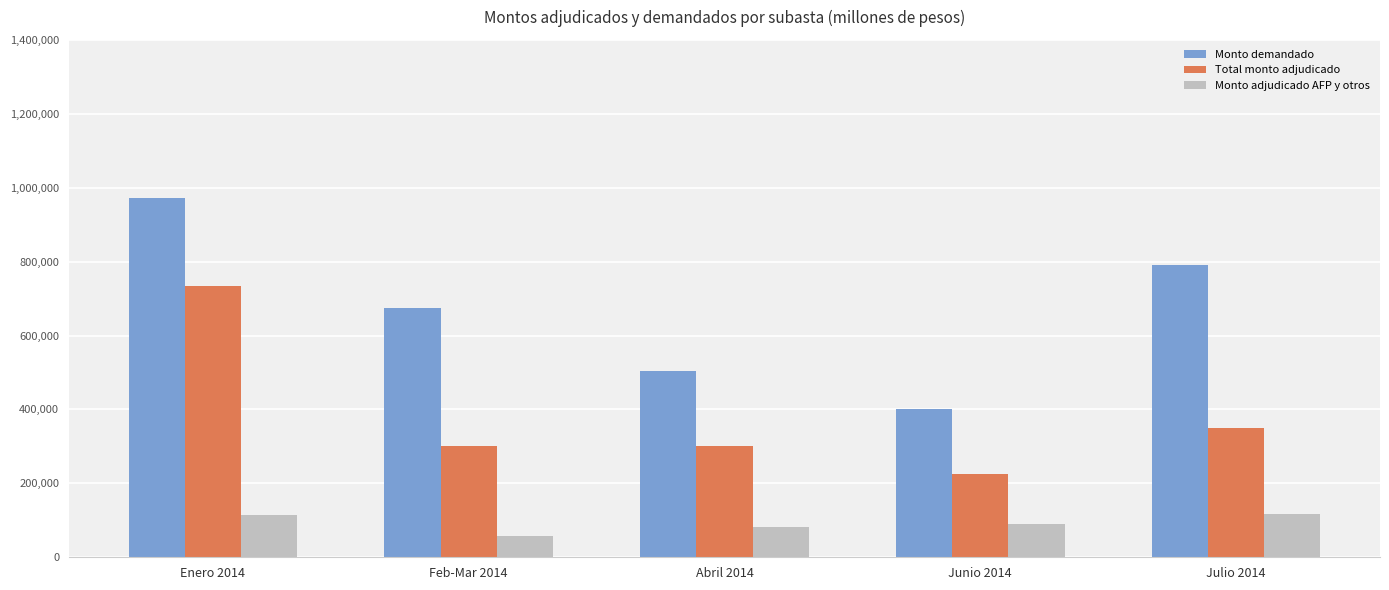

What is the difference between the Total monto adjudicado values at Enero 2014 and Feb-Mar 2014?

435000